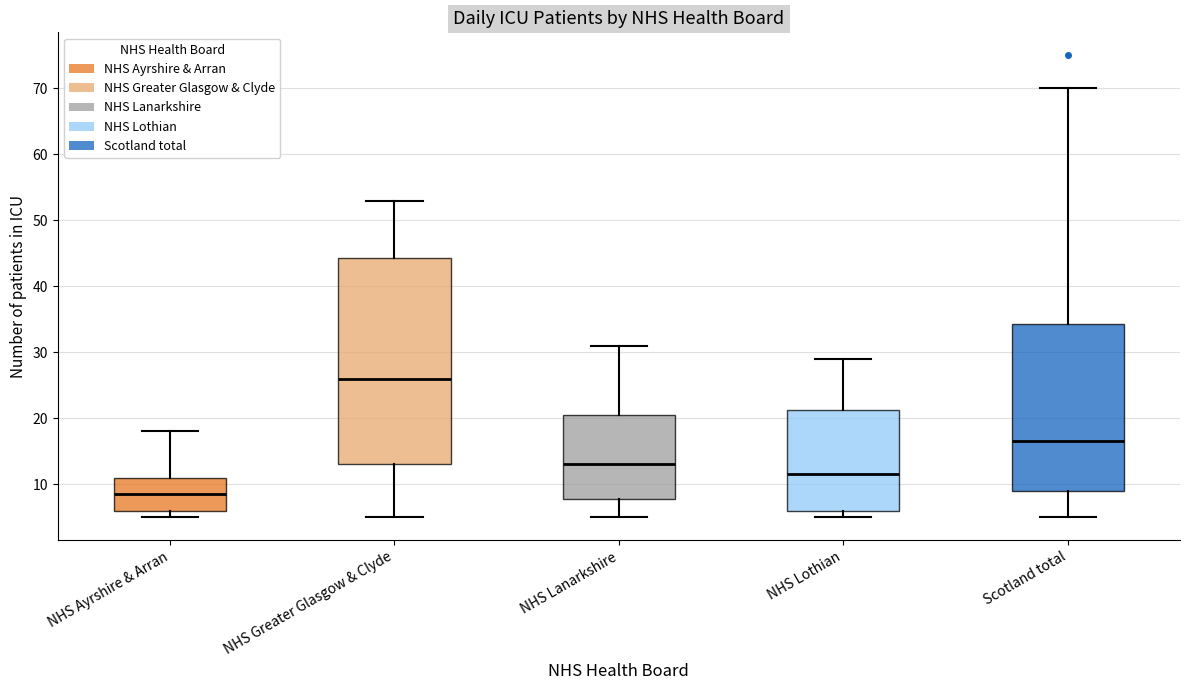

Which box has the highest median line?

NHS Greater Glasgow & Clyde